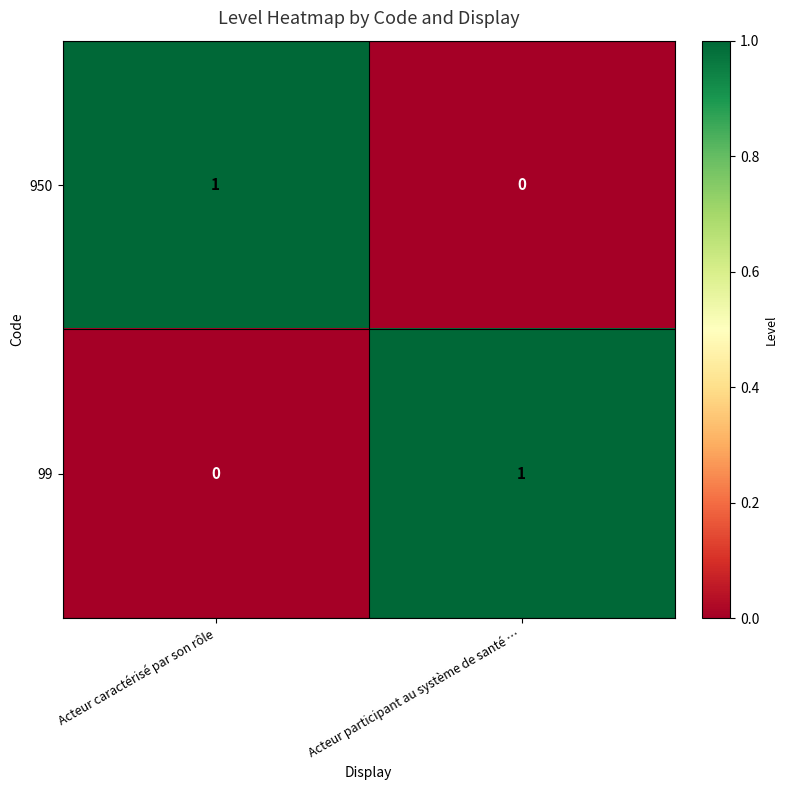

The value of 99 at Acteur caractérisé par son rôle is 0. True or false?

True